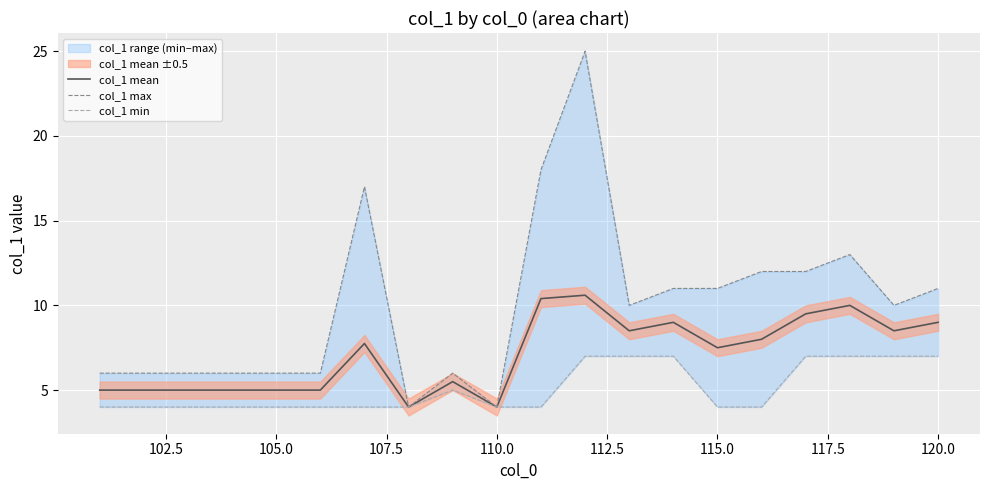

At how many categories does at least one series exceed 15?

3